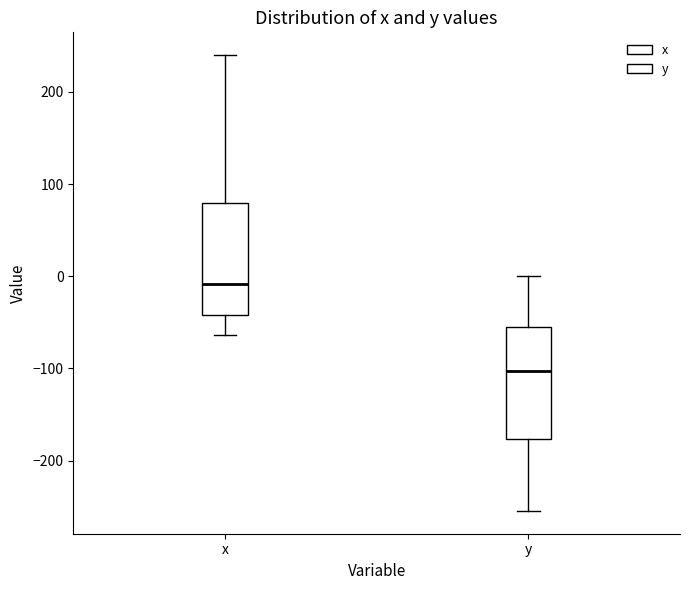

Where does the upper whisker of the box for y end on the y-axis? The values are not printed on the chart, so give them approximately, as read against the axis.

0